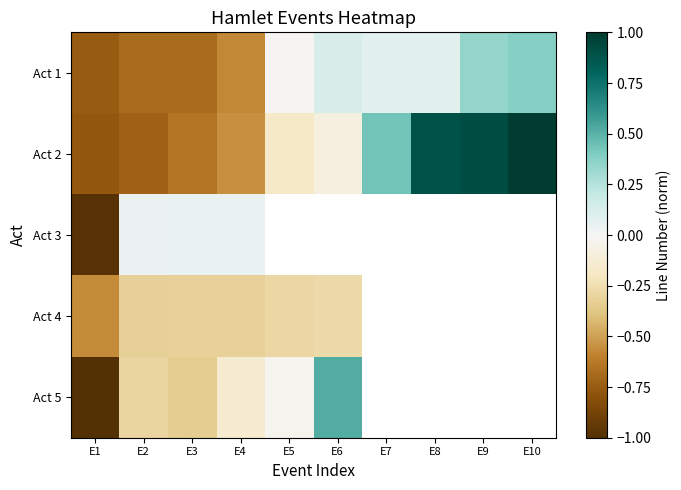

List the series in order of their peak value, highest first.

Act 2, Act 5, Act 1, Act 3, Act 4